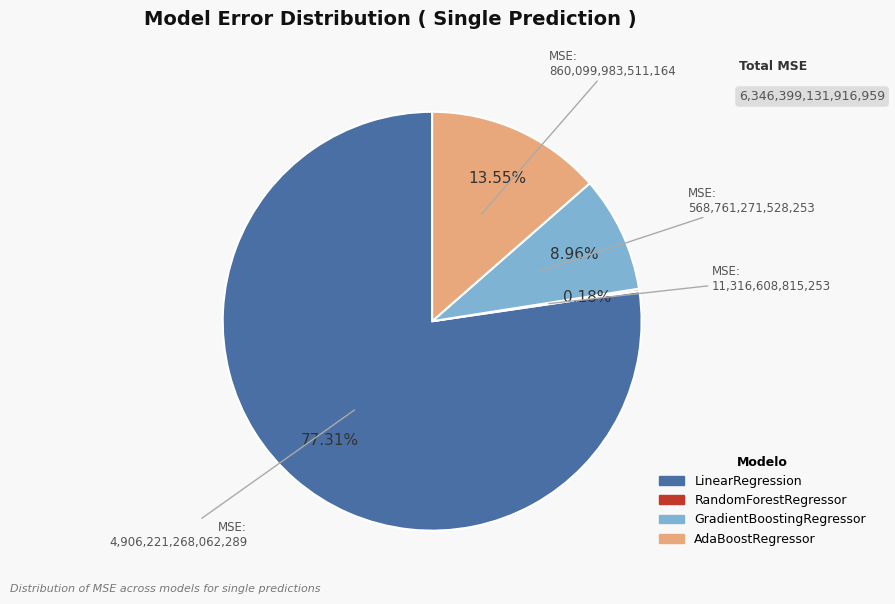

What is the largest slice in the pie chart?

LinearRegression